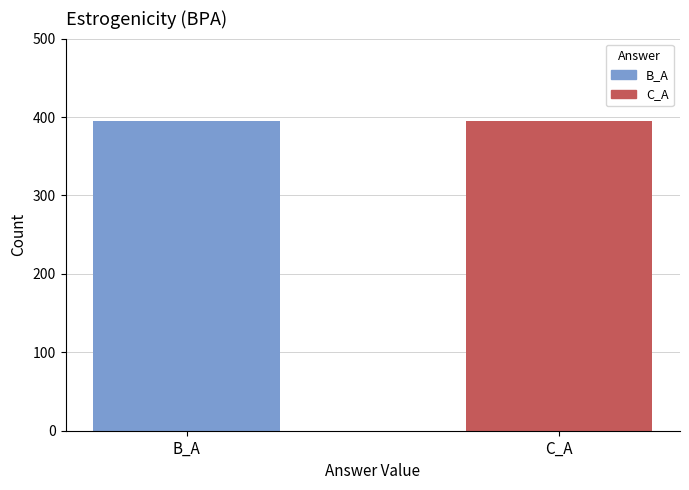

At which label is C_A closest to 118?

C_A